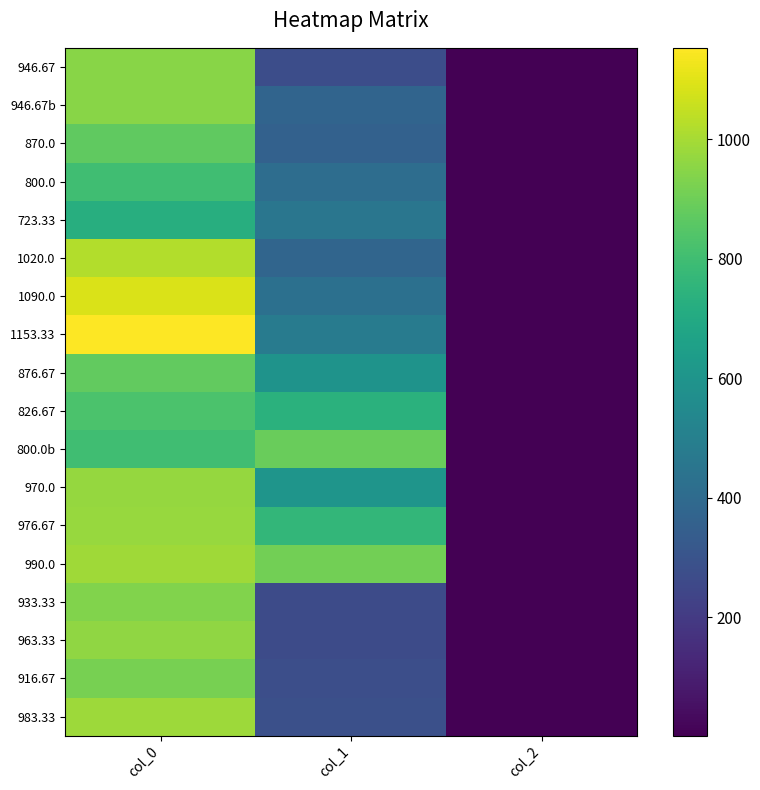

What is the sum of the 876.67 values at col_0 and col_1?

1470.7